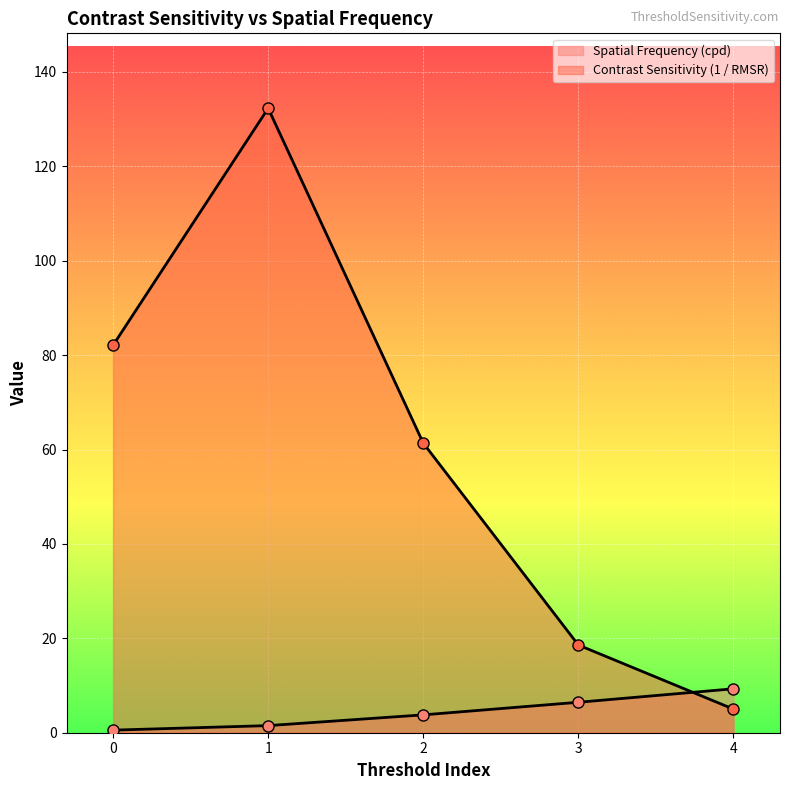

Is it true that Spatial Frequency (cpd) equals 9.3 at 4?

True